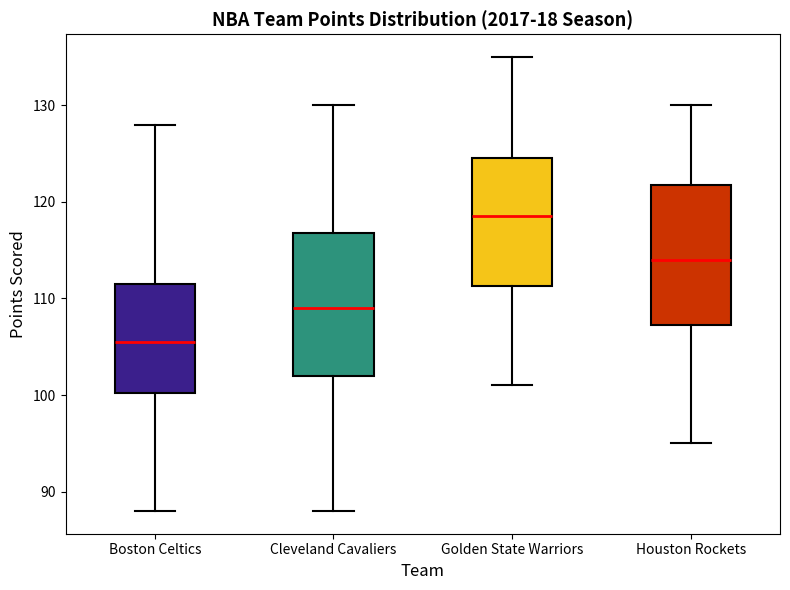

Which box has the highest median line?

Golden State Warriors